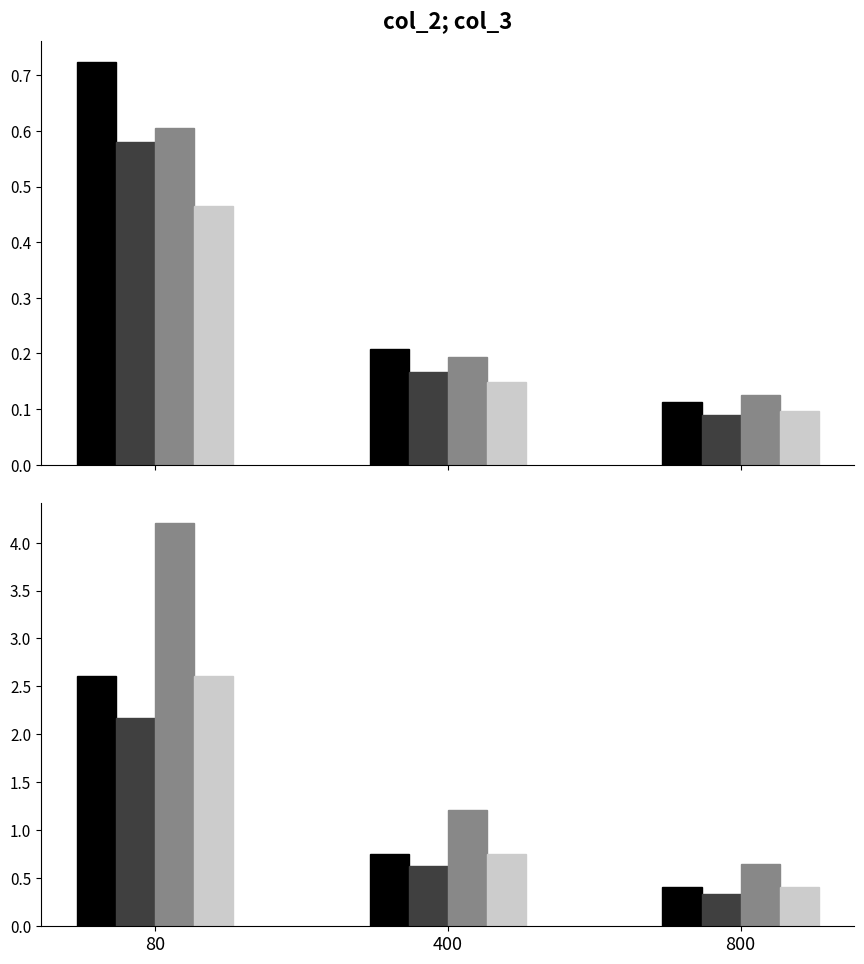

Where is col_2_b nearest to the value 1?

400